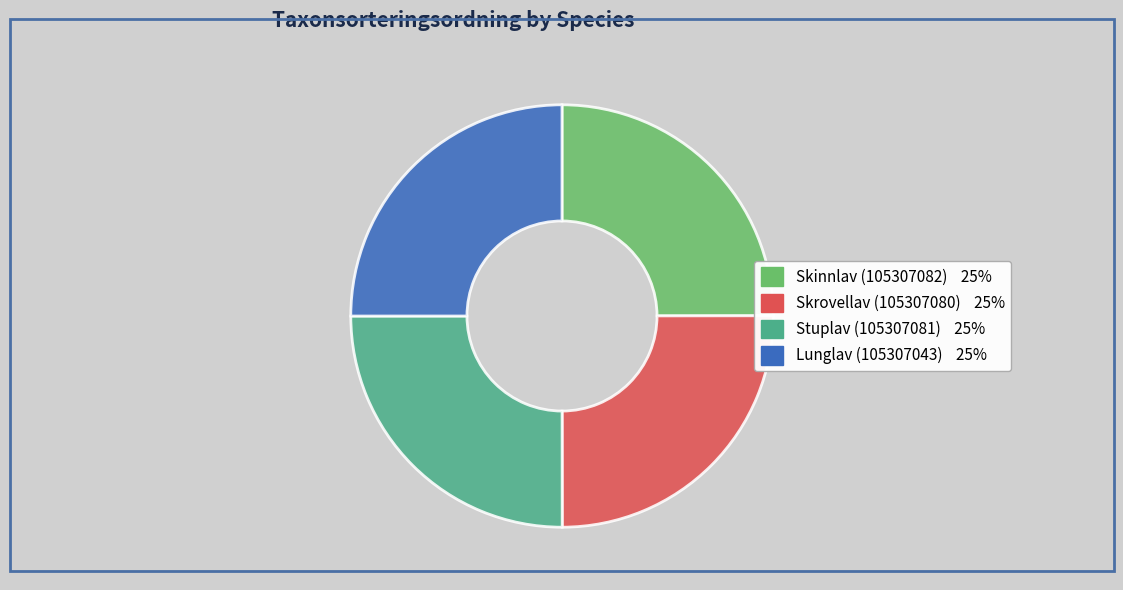

What is the ratio of the value at Lunglav (105307043) to the value at Skinnlav (105307082)?

1.0